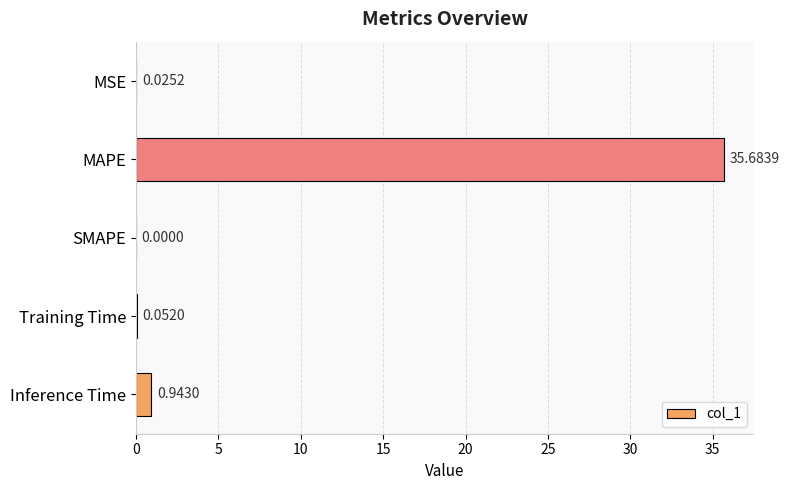

What is the change in value from SMAPE to Training Time?

+0.1